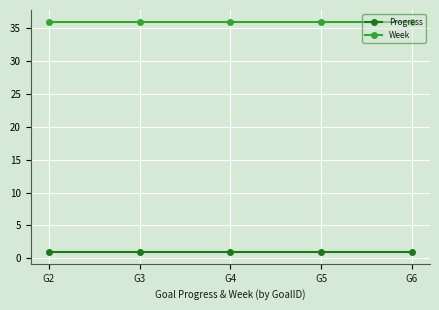

At how many categories does at least one series exceed 2?

5